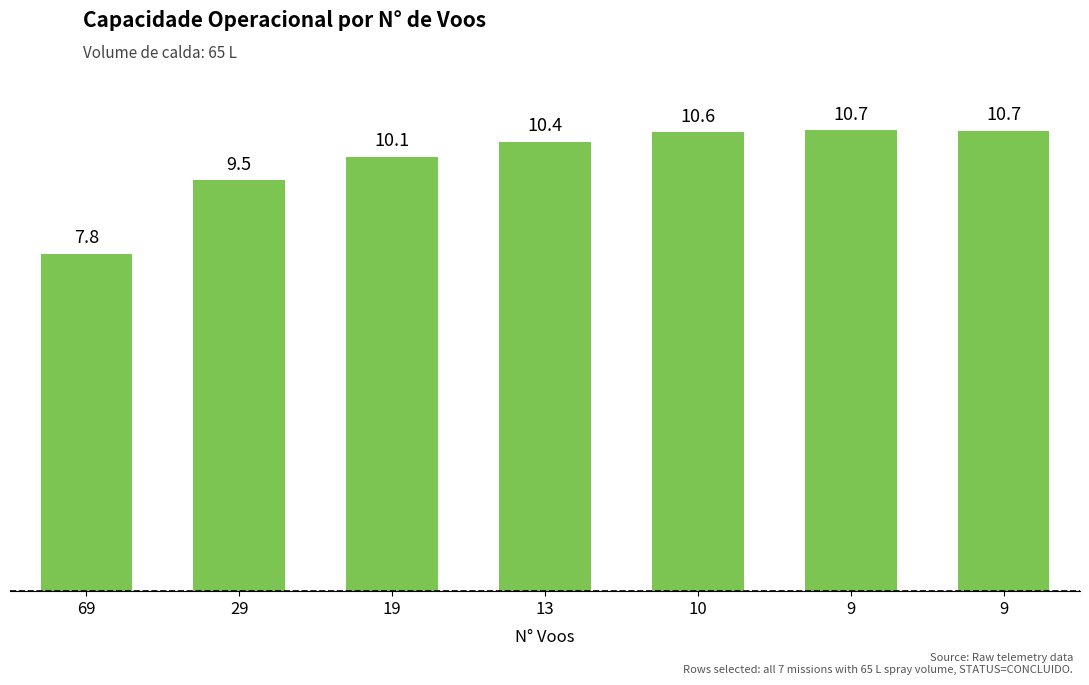

List the labels in order of value, largest first.

9, 9, 10, 13, 19, 29, 69